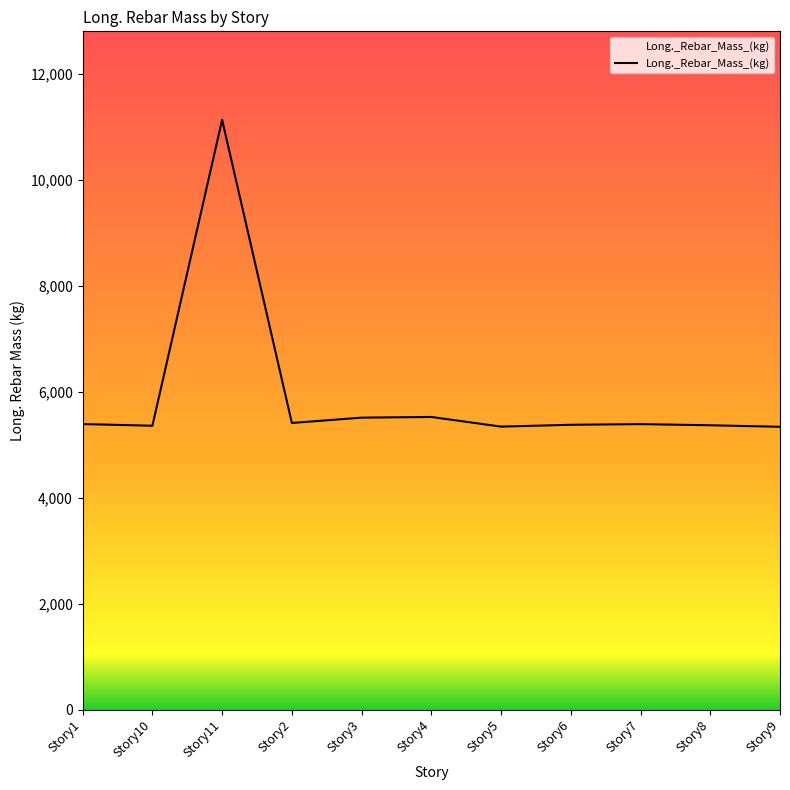

What is the difference between the second highest and second lowest values?

182.3